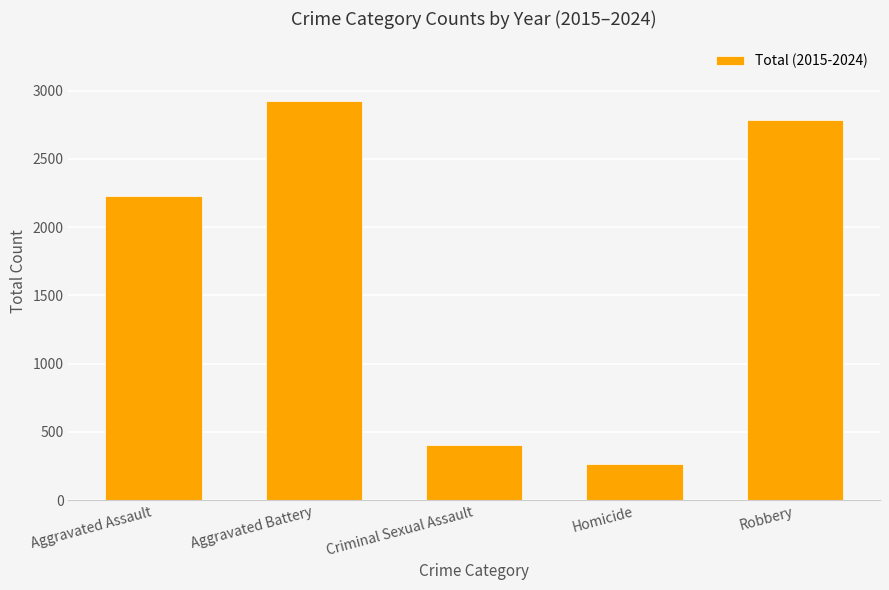

What is the value of the 1st bar from the left?

2228